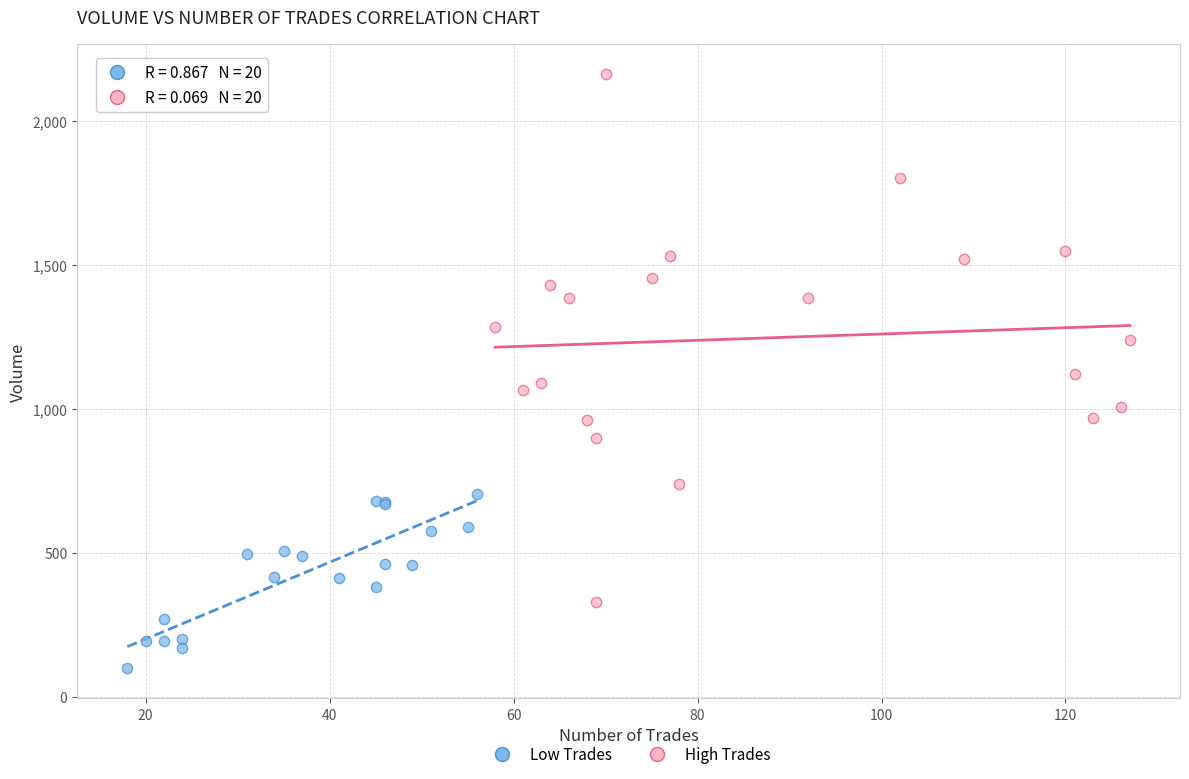

Which series has the largest Y range (max minus min)?

High Trades